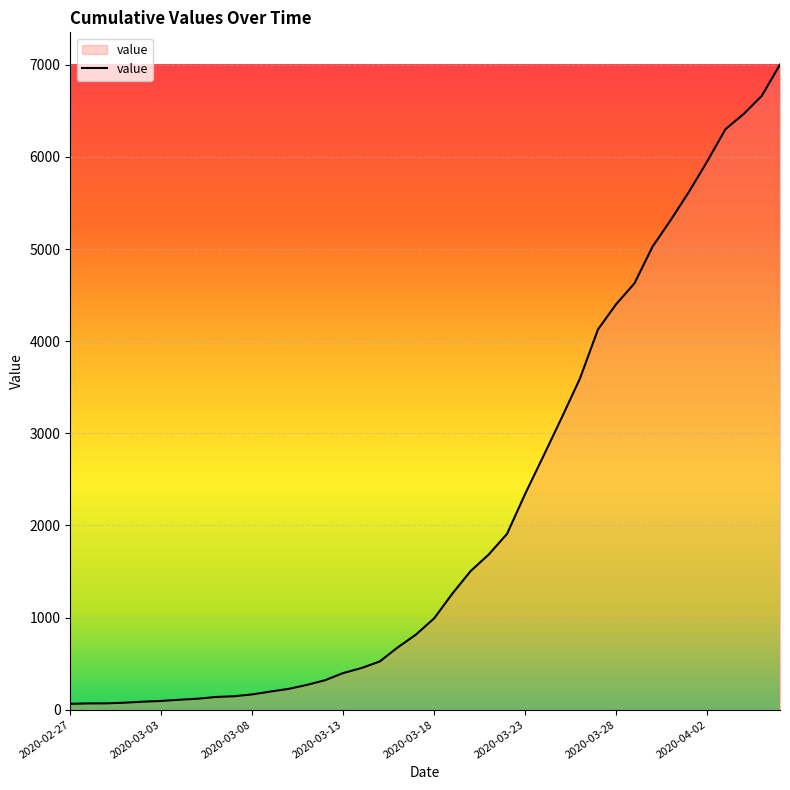

What is the maximum value shown in the chart?

7003